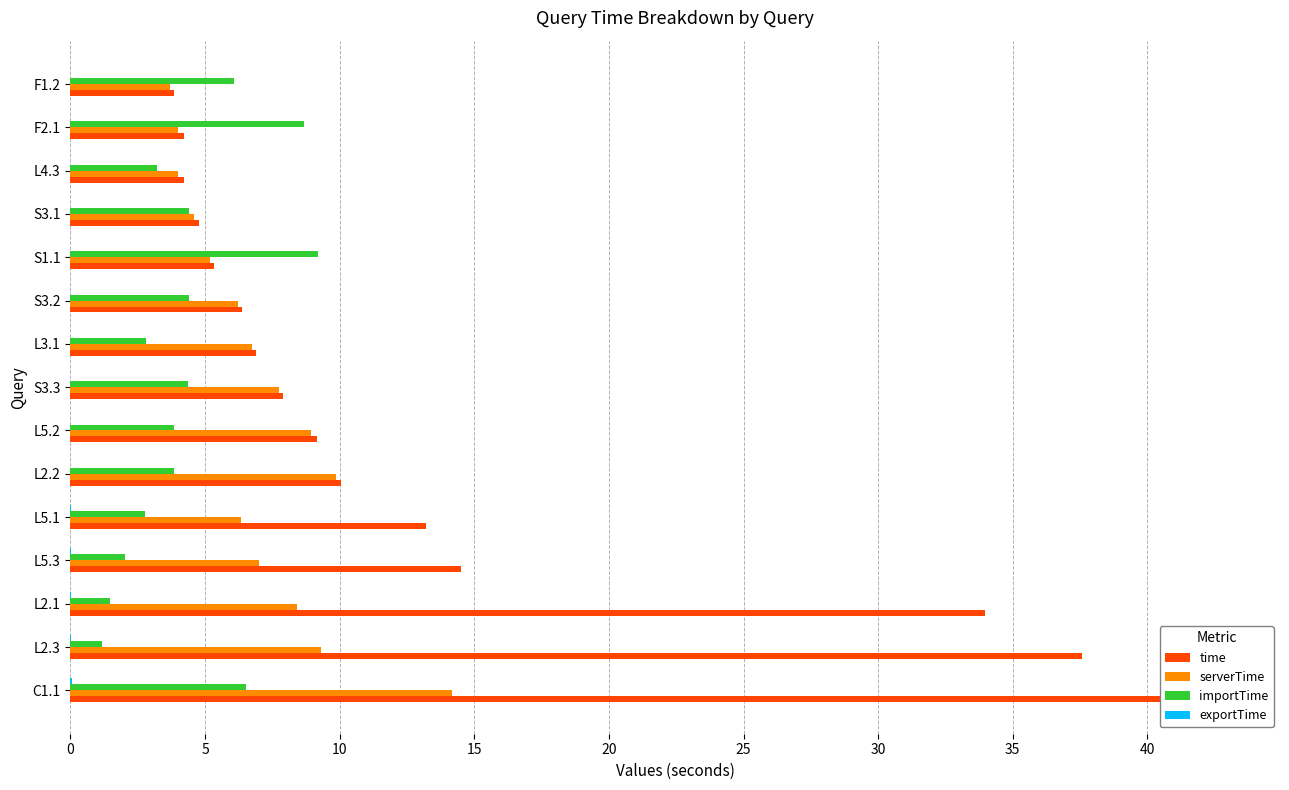

Are the bars grouped side by side (vs. stacked)?

Yes